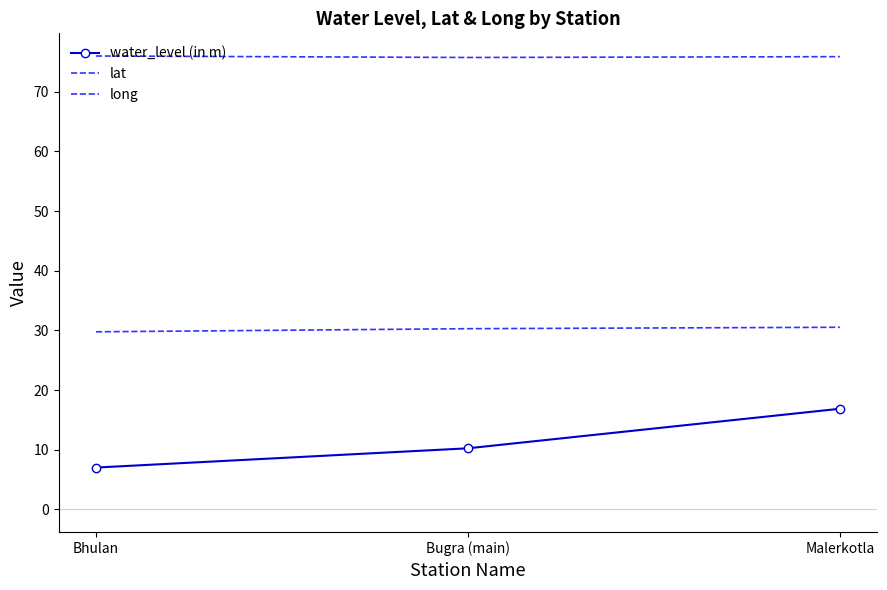

Which has a higher value, Bhulan or Bugra (main)?

Bugra (main)